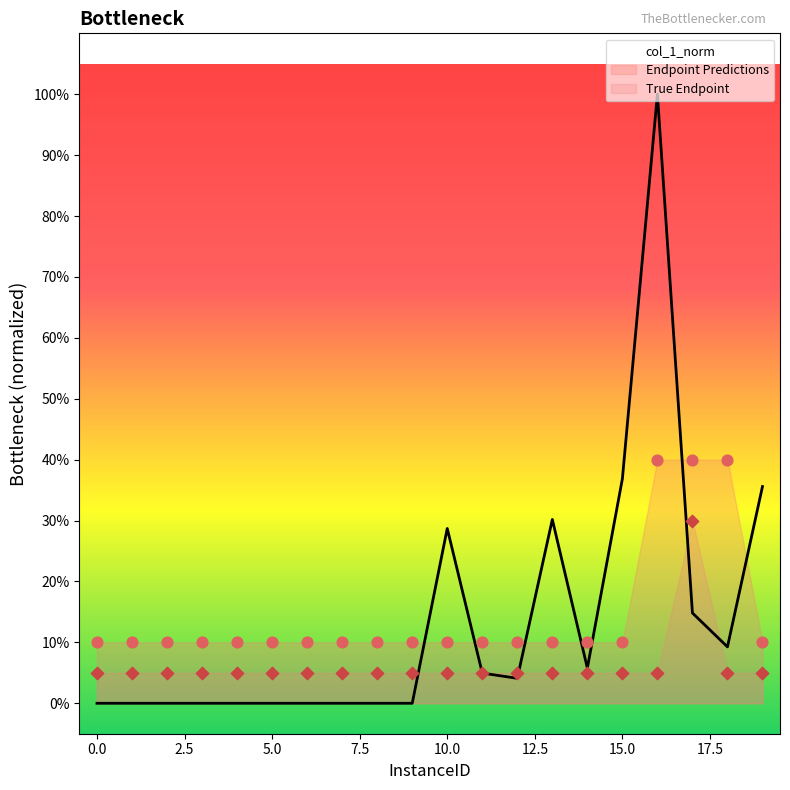

Which series reaches the maximum Y coordinate?

col_1_norm